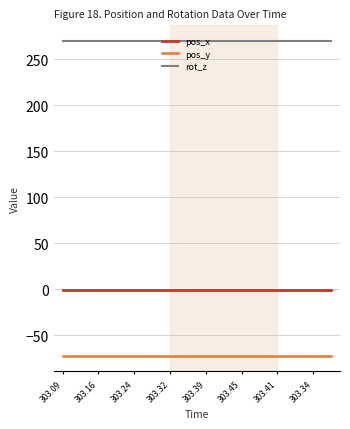

True or false: pos_y and pos_x cross at least once.

False